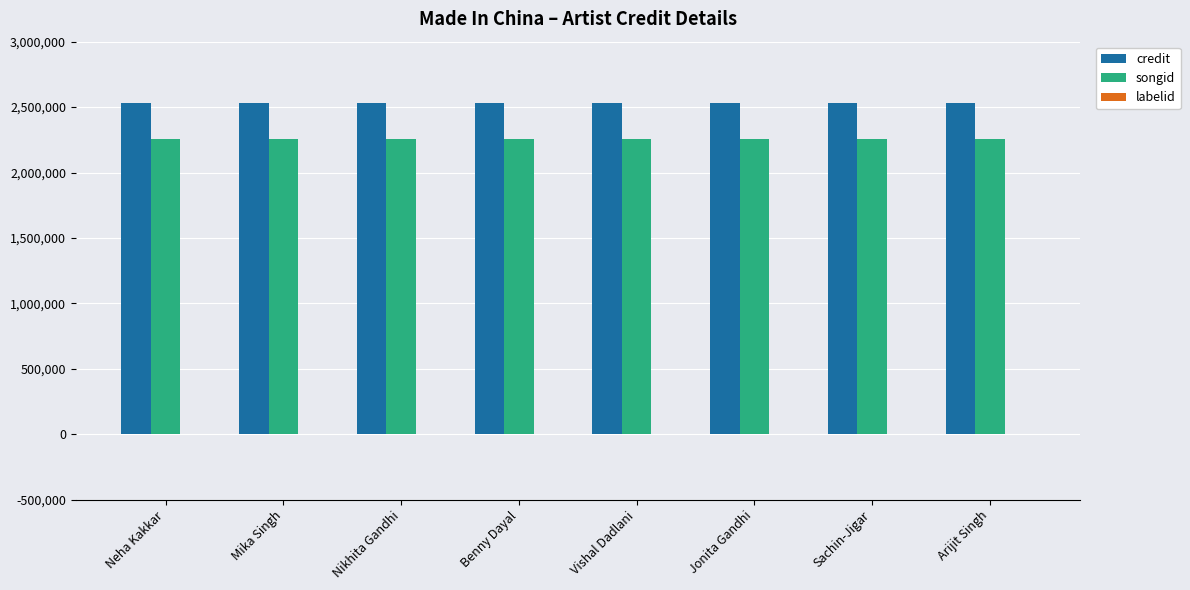

Is it true that songid equals 2254928 at Nikhita Gandhi?

True